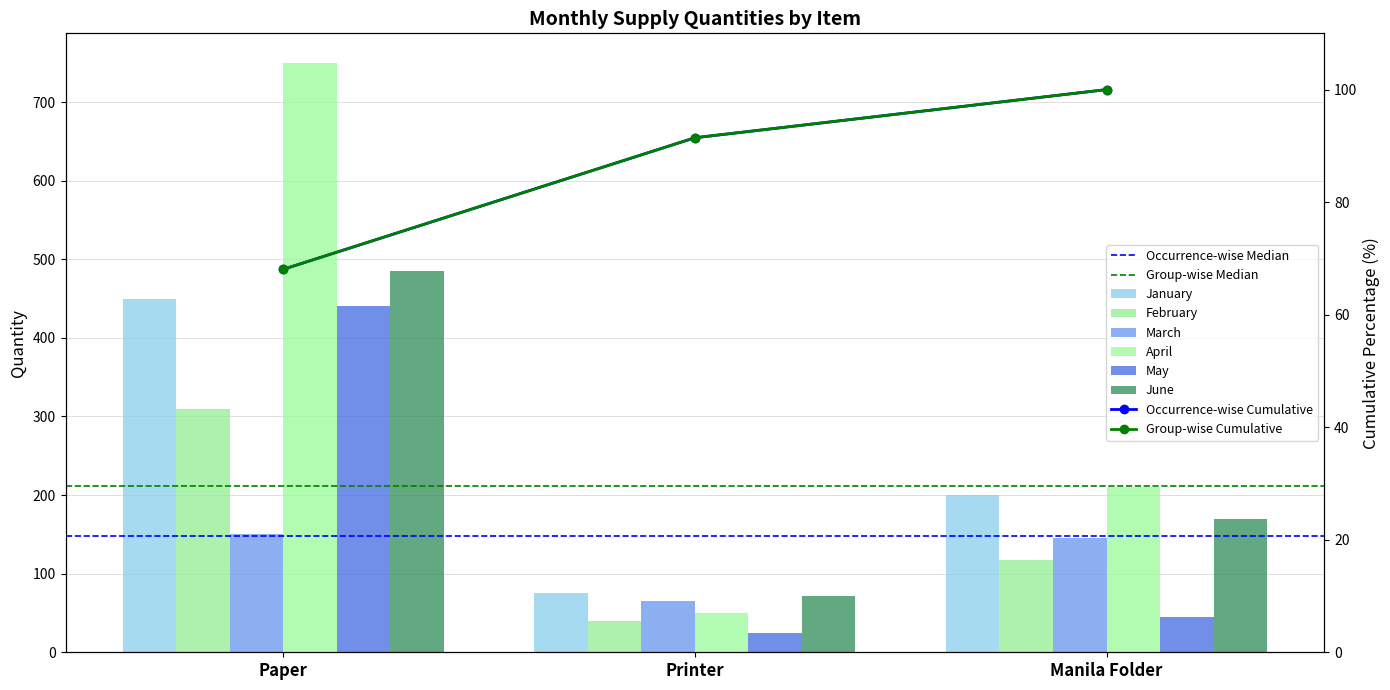

List the series in order of their peak value, highest first.

April, June, January, May, February, March